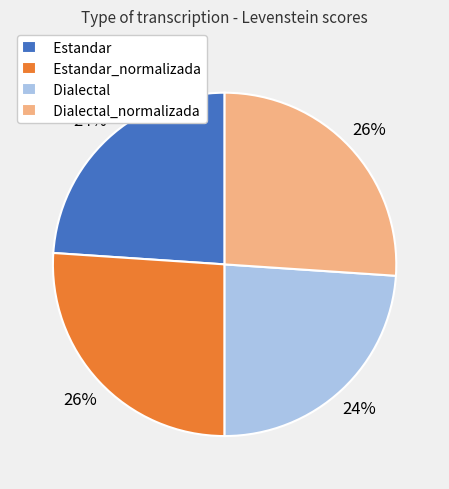

What is the ratio of the value at Estandar to the value at Estandar_normalizada?

0.9